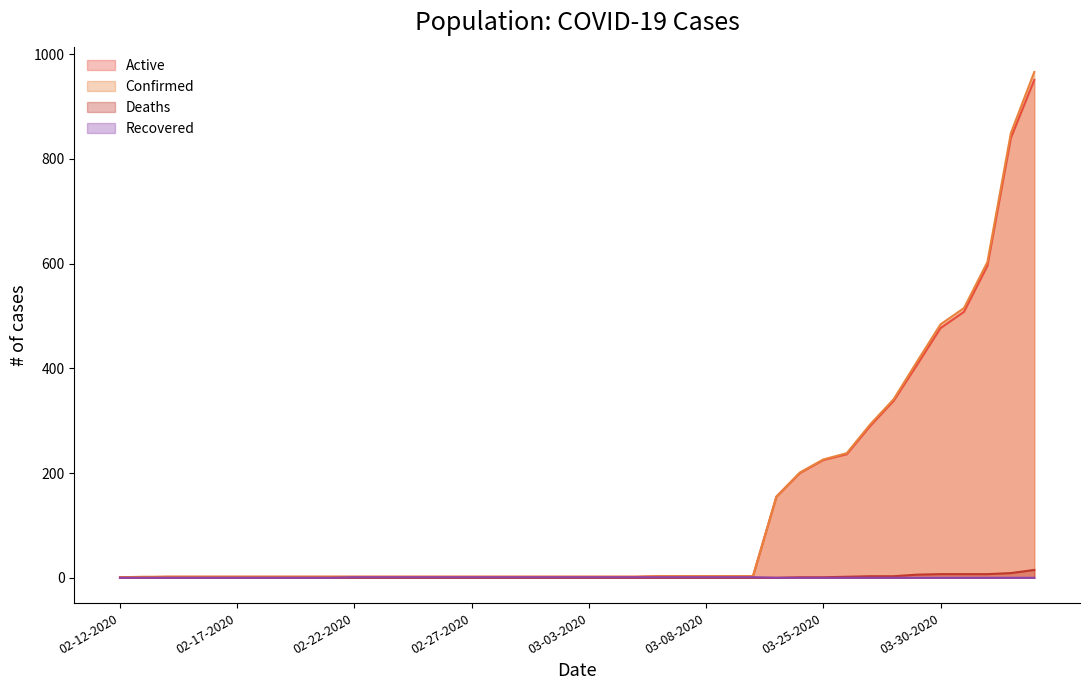

How many lines are shown in the chart?

4